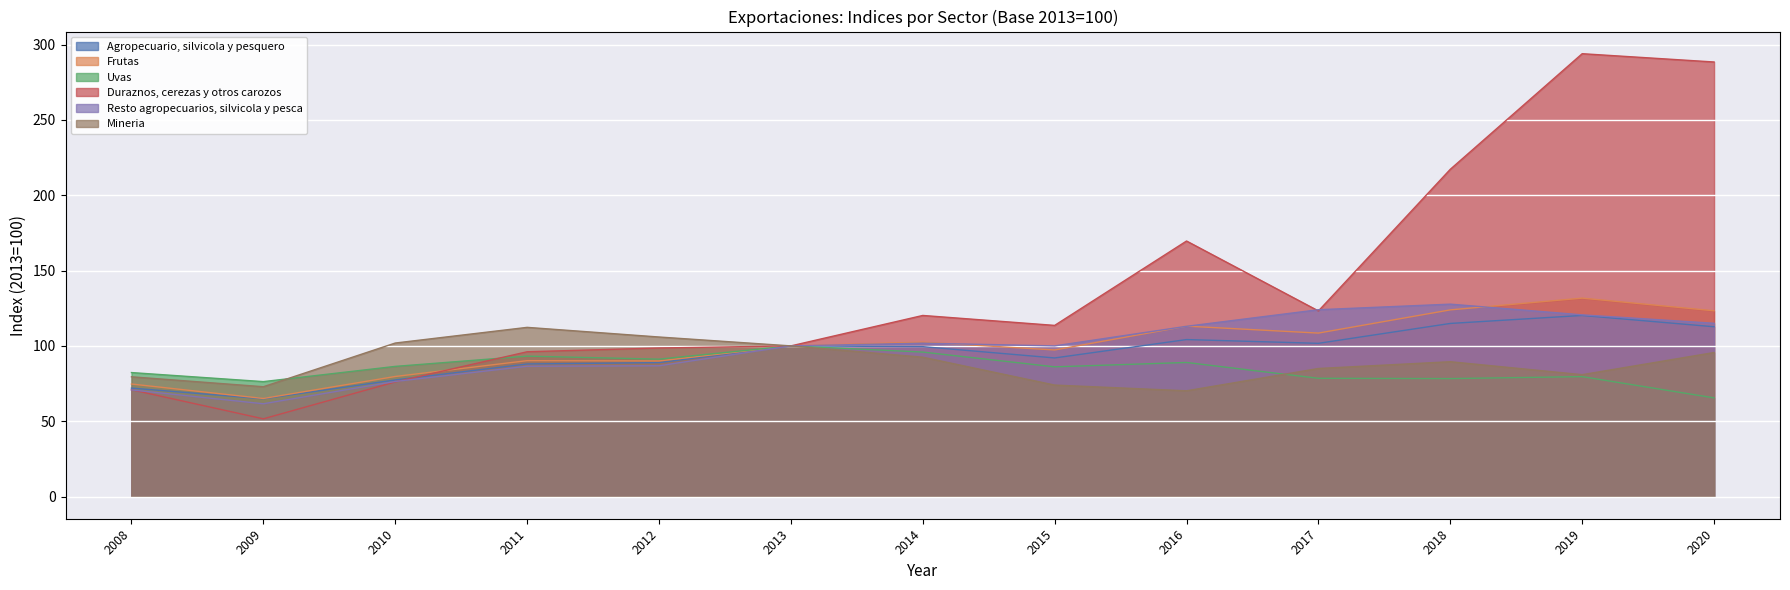

What are all the series names shown in the legend?

Agropecuario, silvicola y pesquero, Frutas, Uvas, Duraznos, cerezas y otros carozos, Resto agropecuarios, silvicola y pesca, Mineria